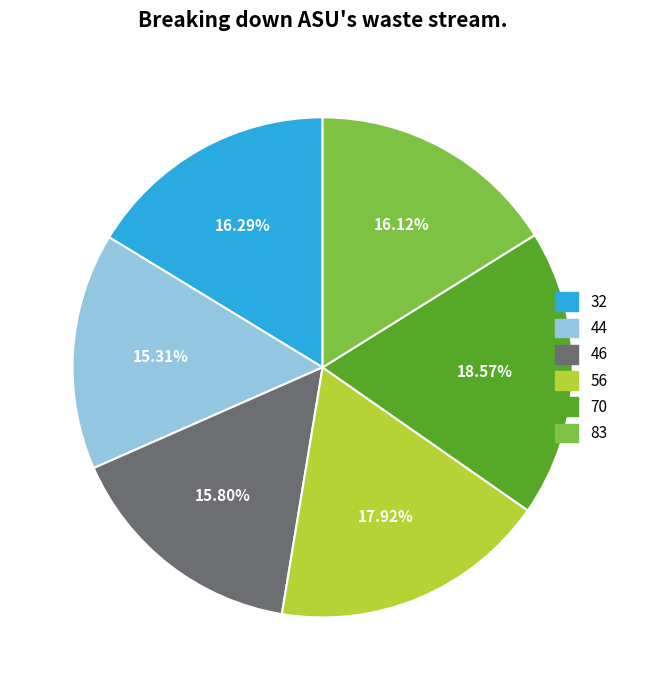

What is the largest slice in the pie chart?

70